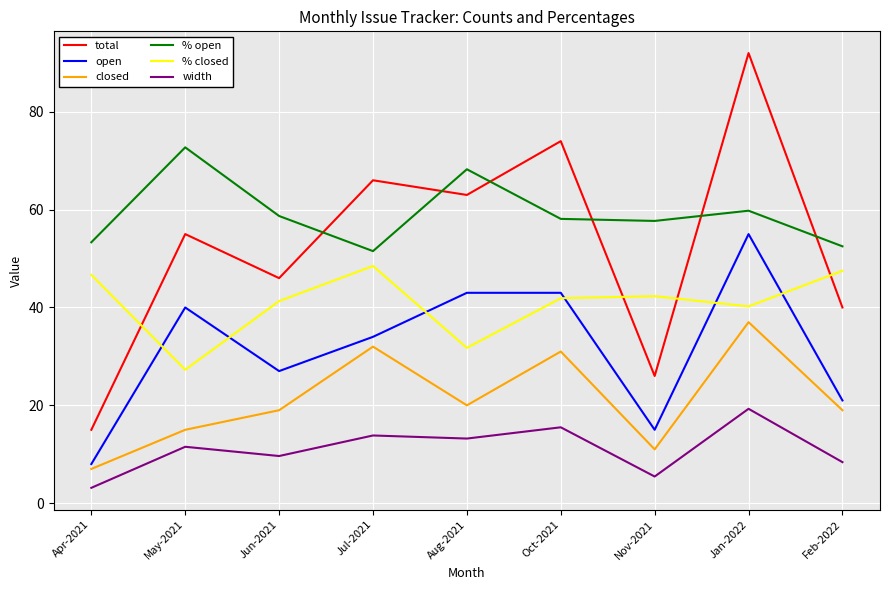

What is the spread (max minus min) of values at Feb-2022?

44.1